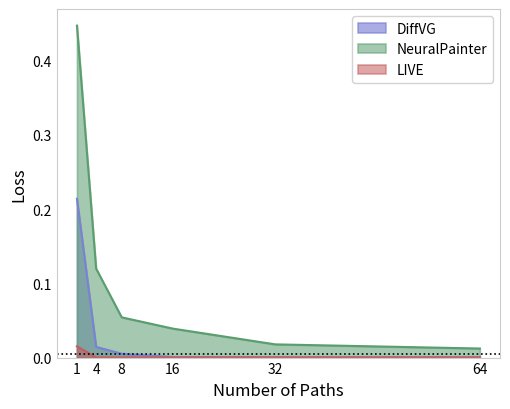

Between 8 and 64, which is larger?

8